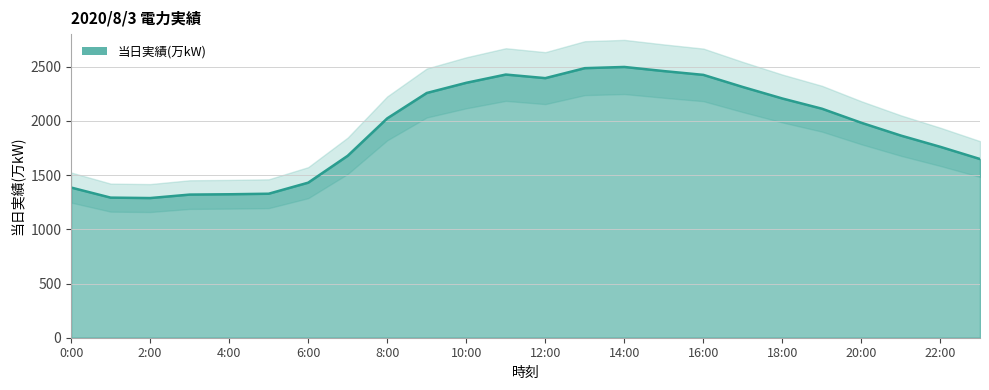

What is the smallest value displayed?

1288